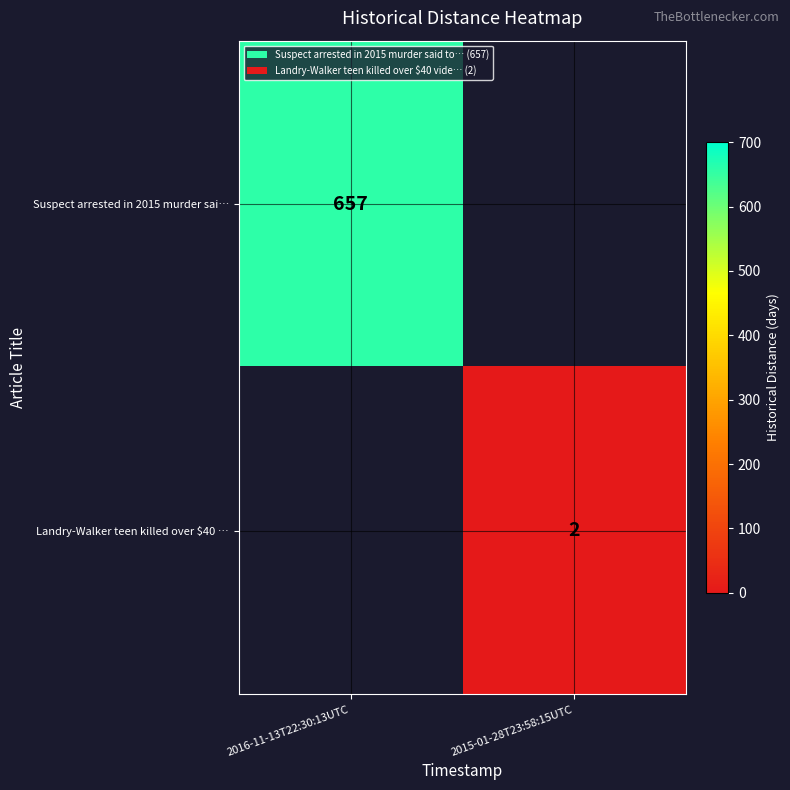

Which label corresponds to the largest value in the chart?

2016-11-13T22:30:13UTC